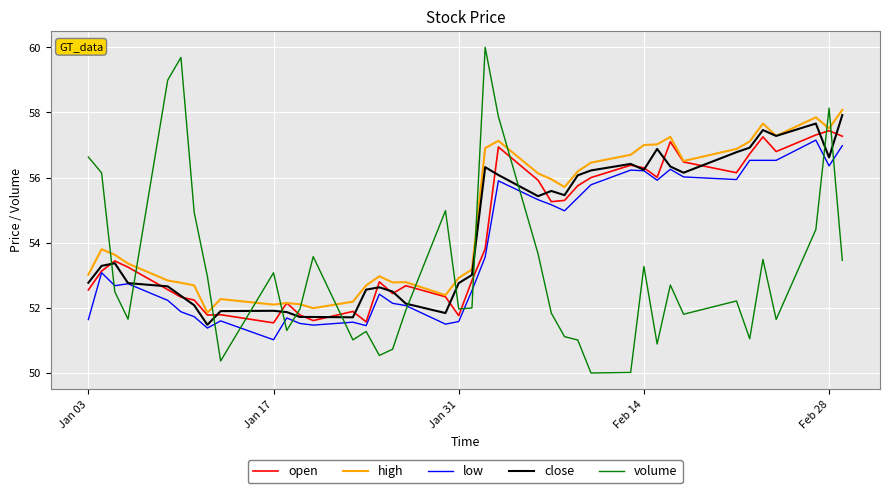

After their last crossing, which series has the higher values: volume or close?

close